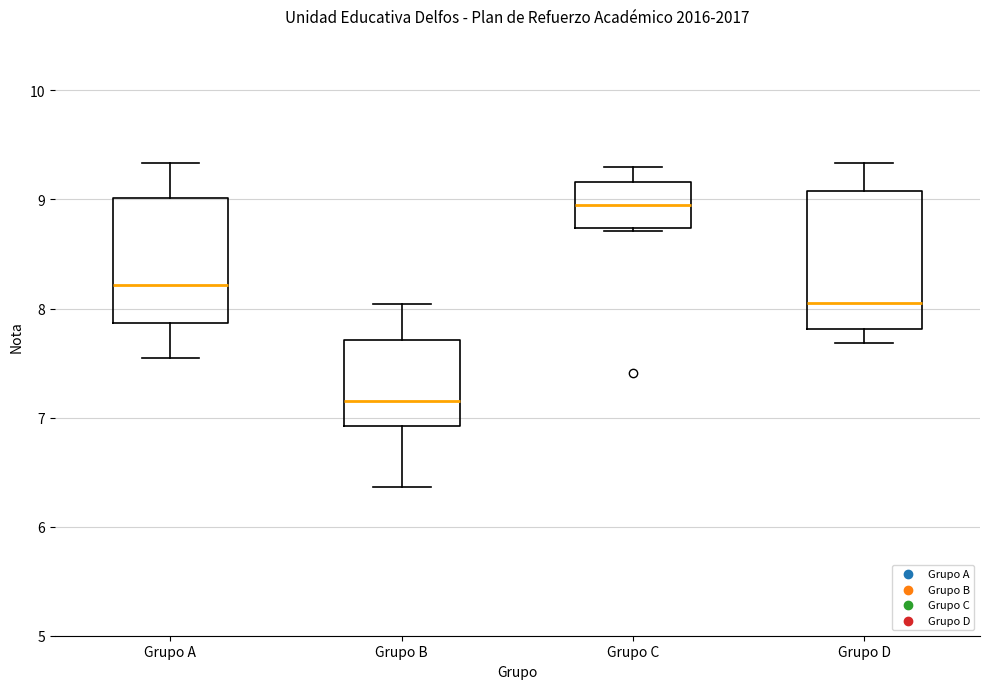

Which box is the tallest, from its lower edge to its upper edge?

Grupo D